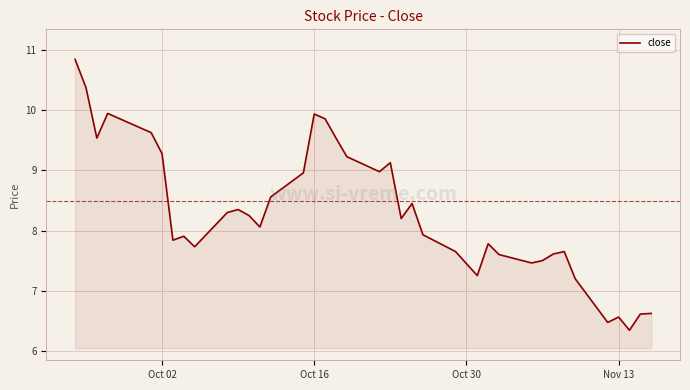

What is the minimum value shown in the chart?

6.3